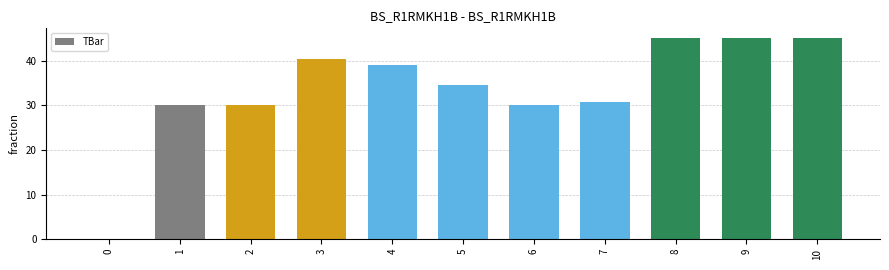

What is the sum of all values?

369.9